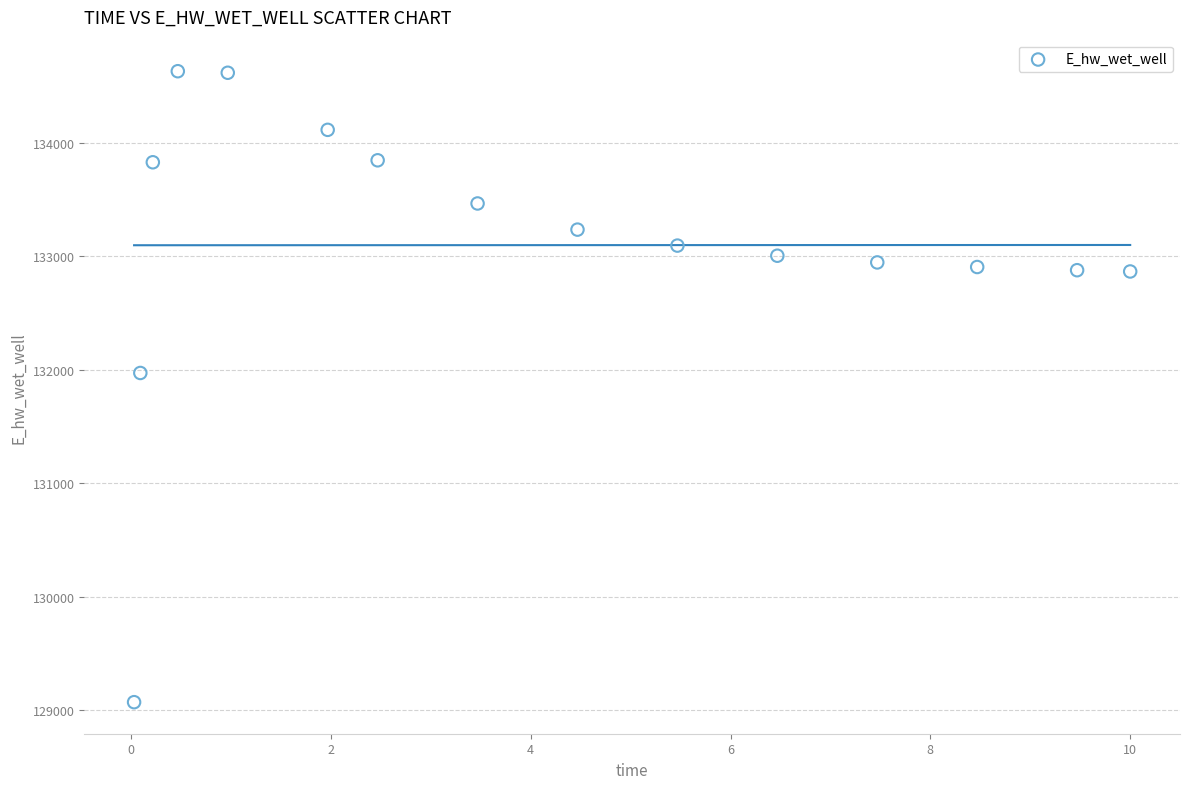

What Y value in the scatter plot is closest to 131851?

131972.8